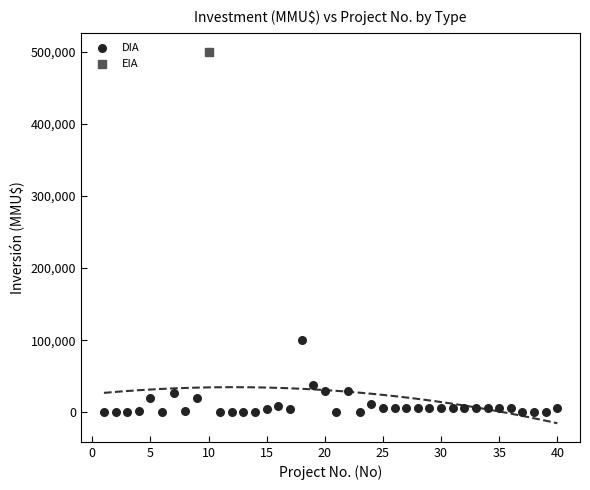

What are all the series names shown in the legend?

DIA, EIA